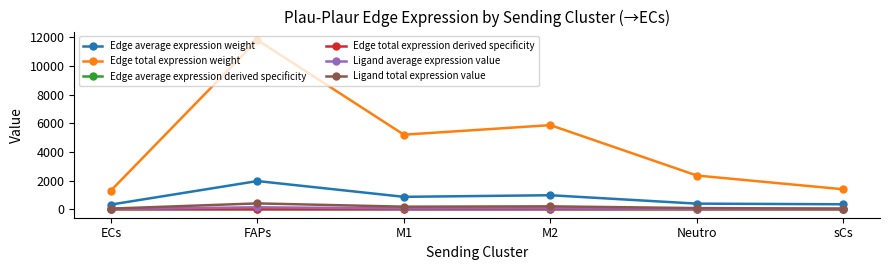

Where is the first local maximum for Edge total expression weight?

FAPs